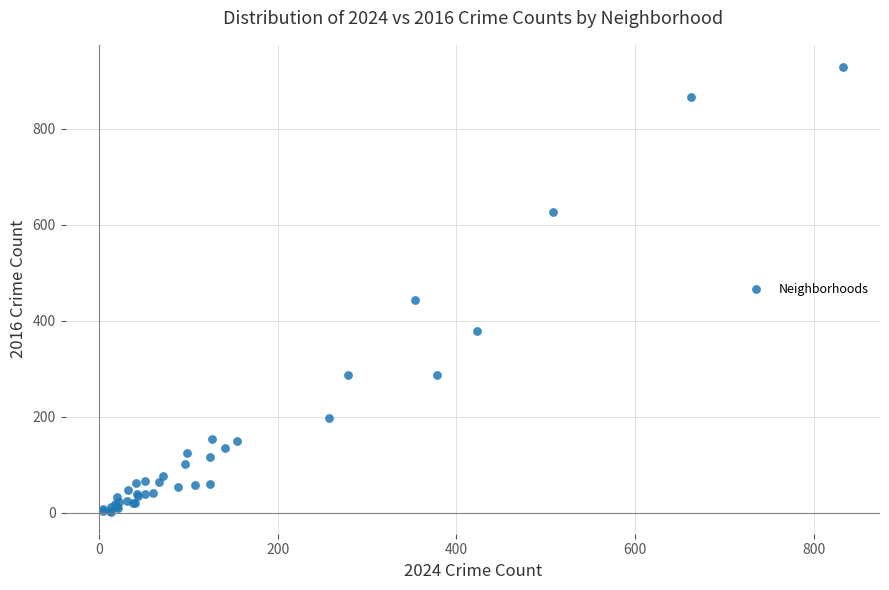

What Y value in the scatter plot is closest to 466?

443